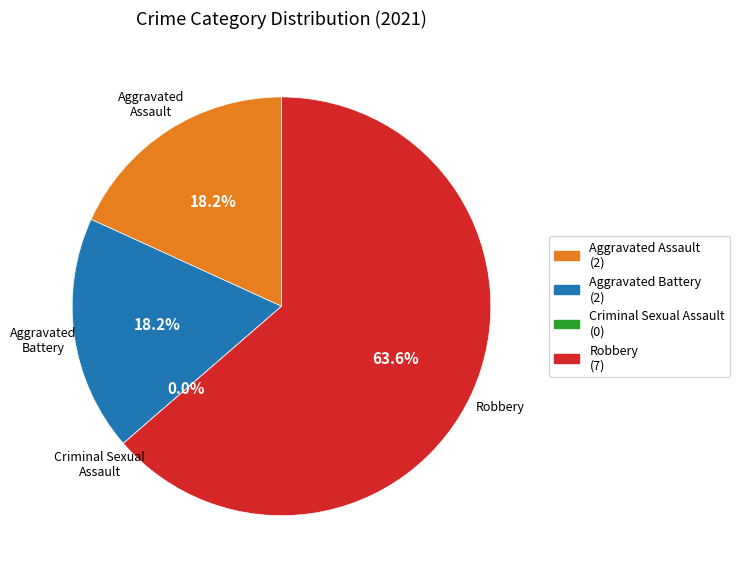

Does any single category account for the majority?

Yes